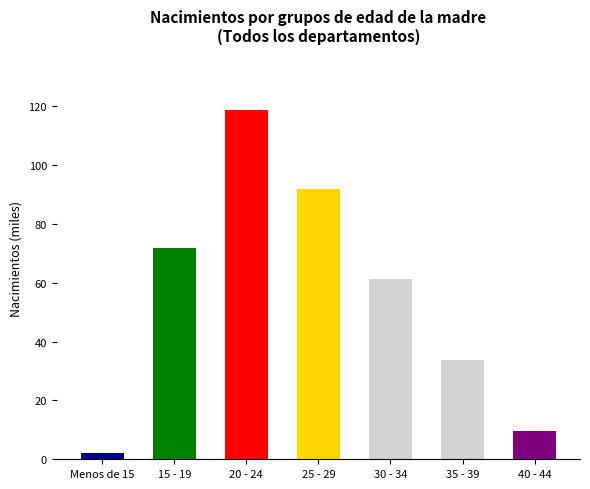

What is the ratio of the value at 25 - 29 to the value at 40 - 44?

9.5